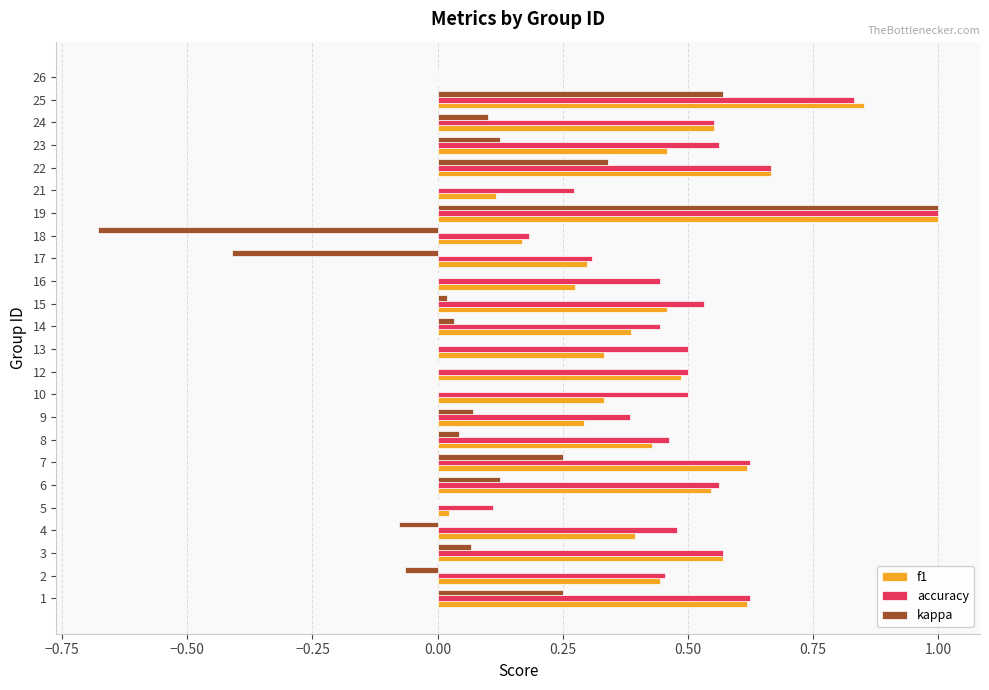

Is it true that accuracy equals 0.0 at 26?

True